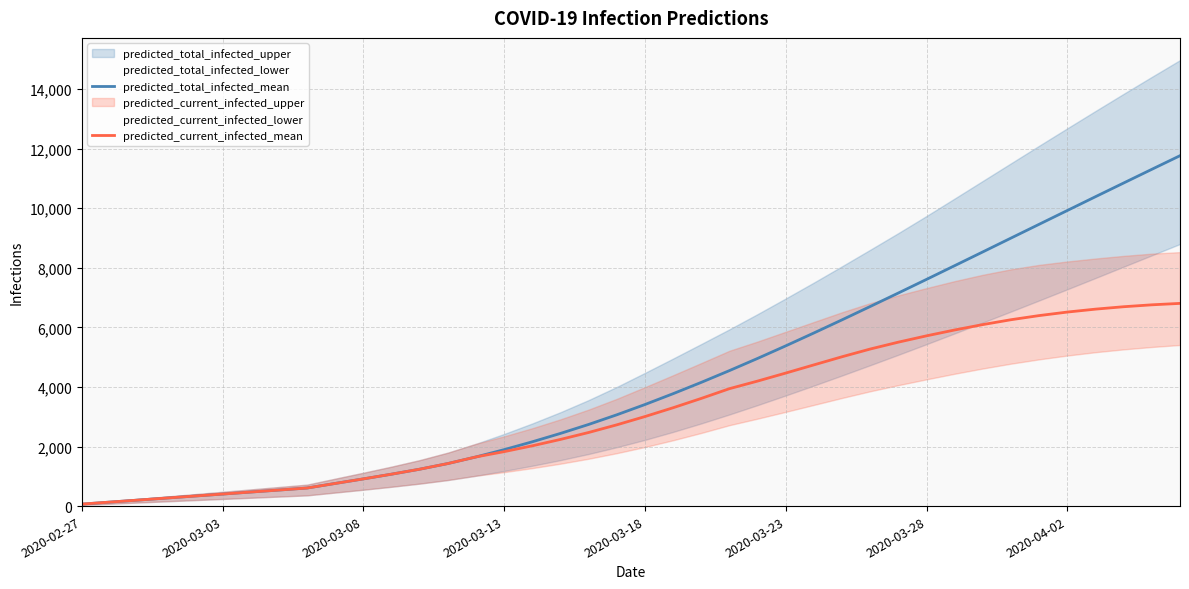

What is the difference between the maximum and minimum values in the predicted_current_infected_mean series?

6739